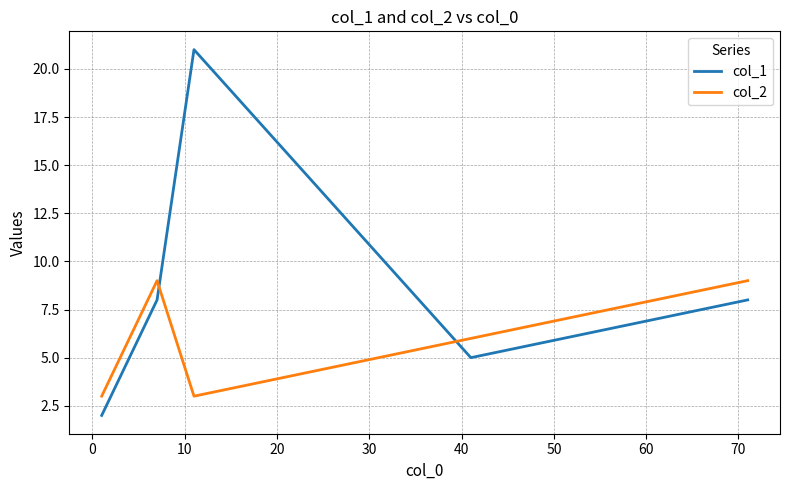

Which series has the largest range (max minus min)?

col_1